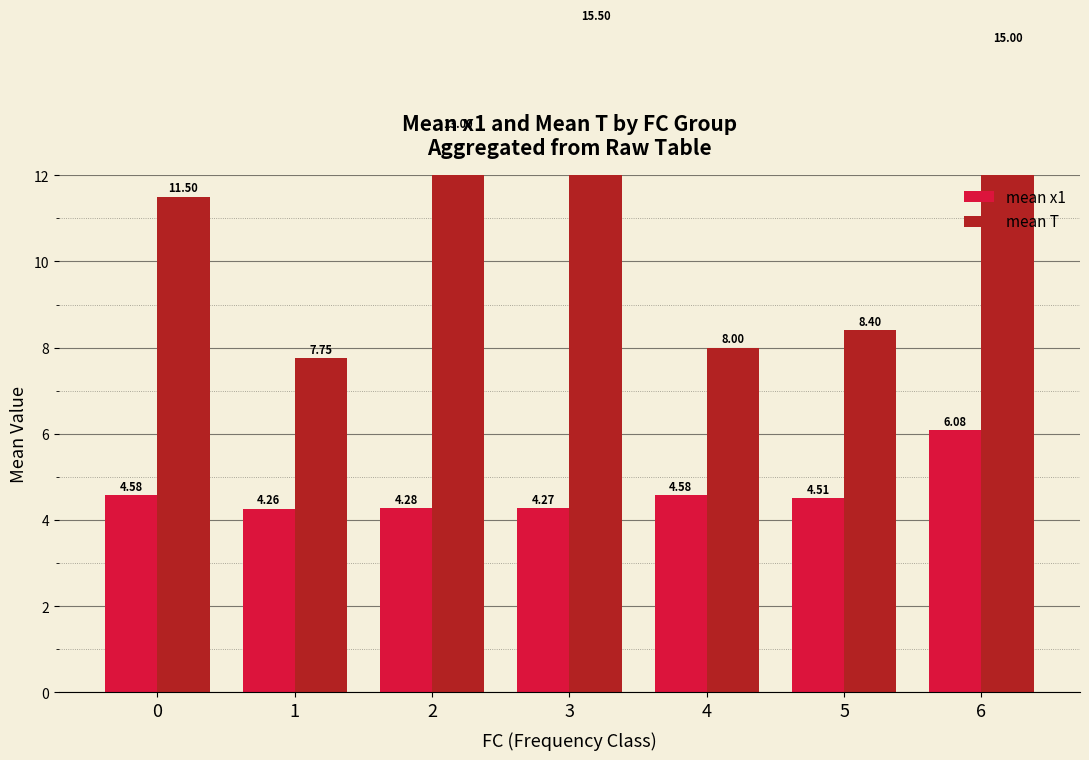

True or false: mean x1 has a value of 4.3 at 1.

True